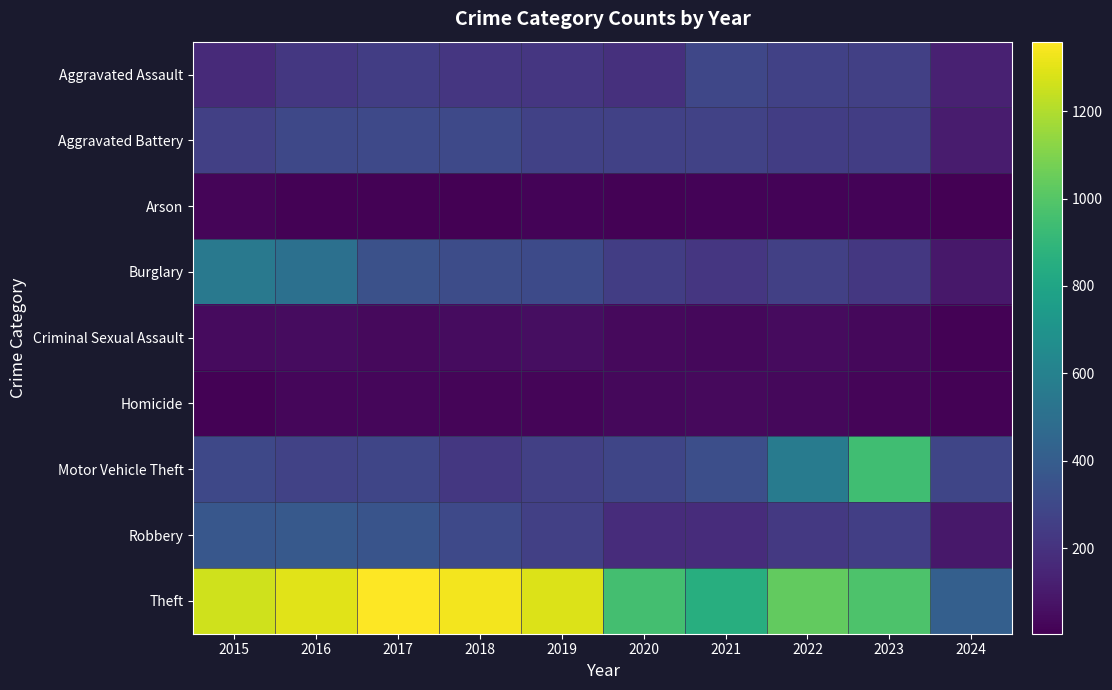

At how many categories does at least one series exceed 351?

10